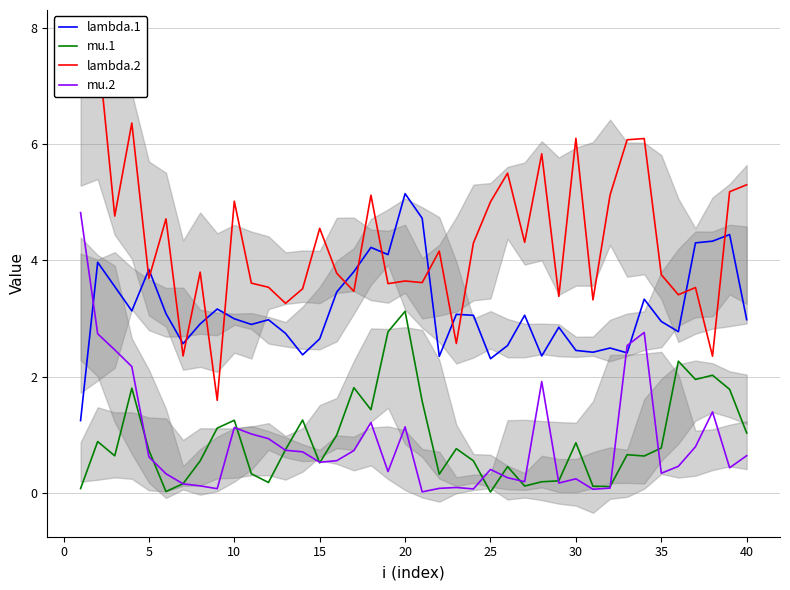

What is the highest value of the lambda.1 series?

5.1